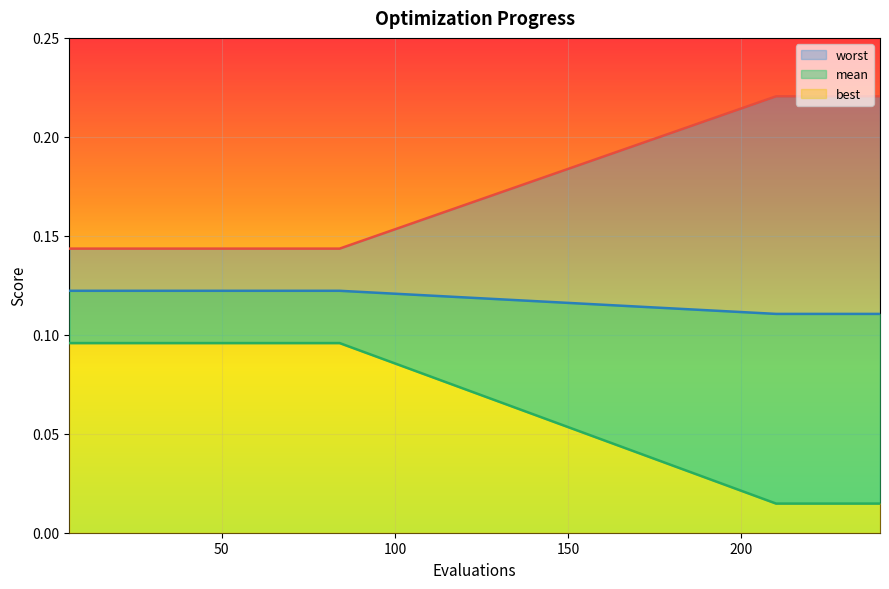

True or false: worst has a value of 0.0 at 216.

True